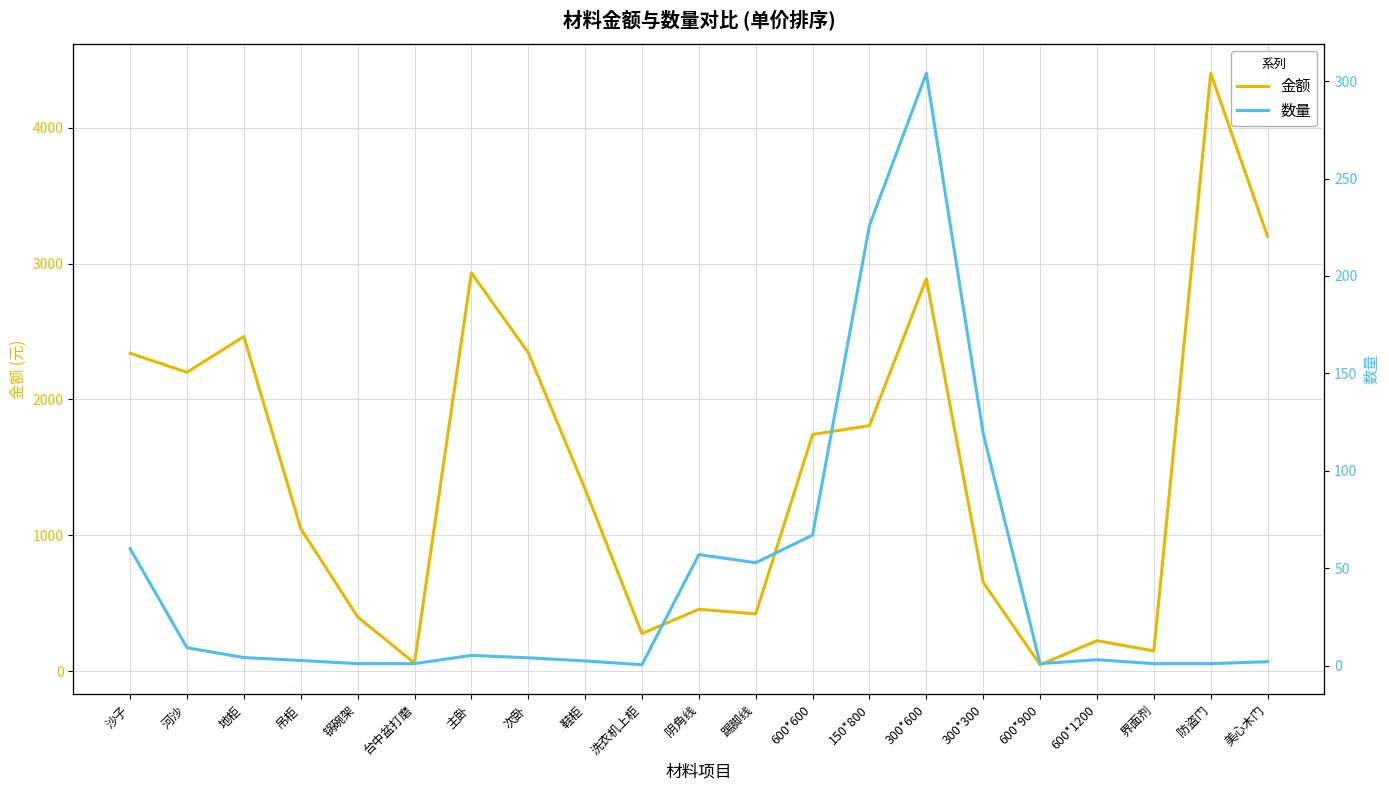

Rank the series by their average value, from lowest to highest.

数量, 金额